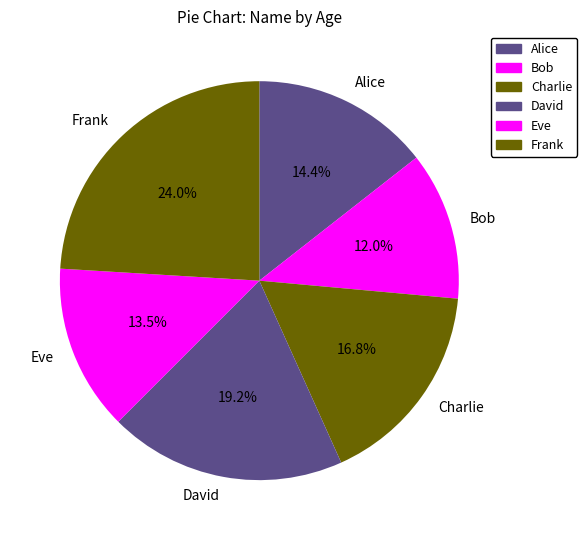

The Eve slice represents 7% of the pie. True or false?

False